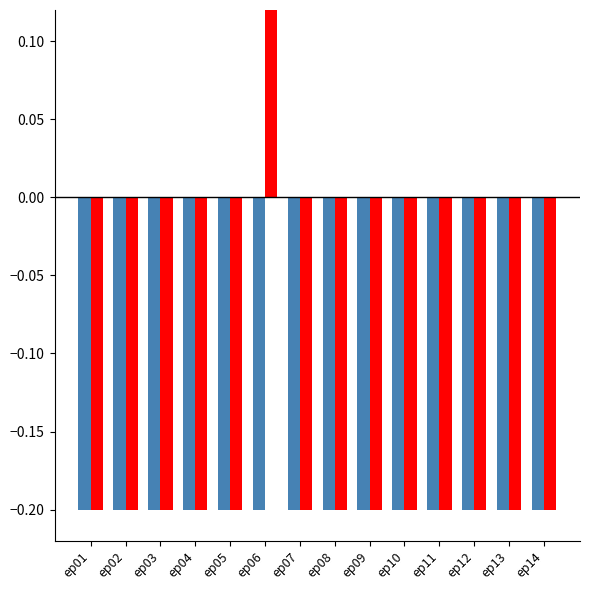

Does the chart contain stacked bars?

No